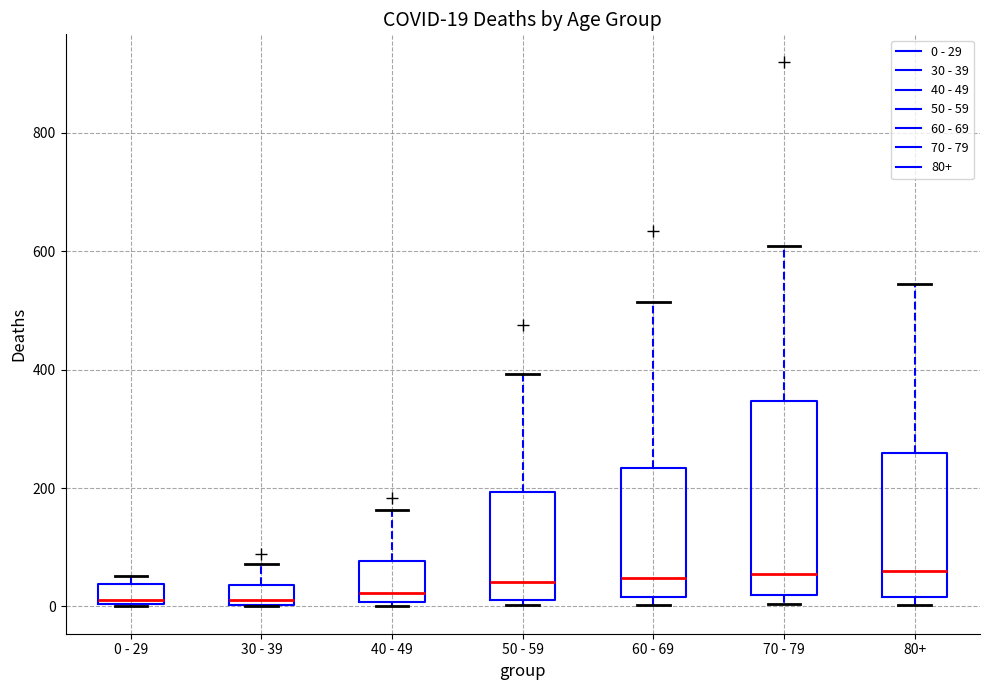

Which box is the tallest, from its lower edge to its upper edge?

70 - 79